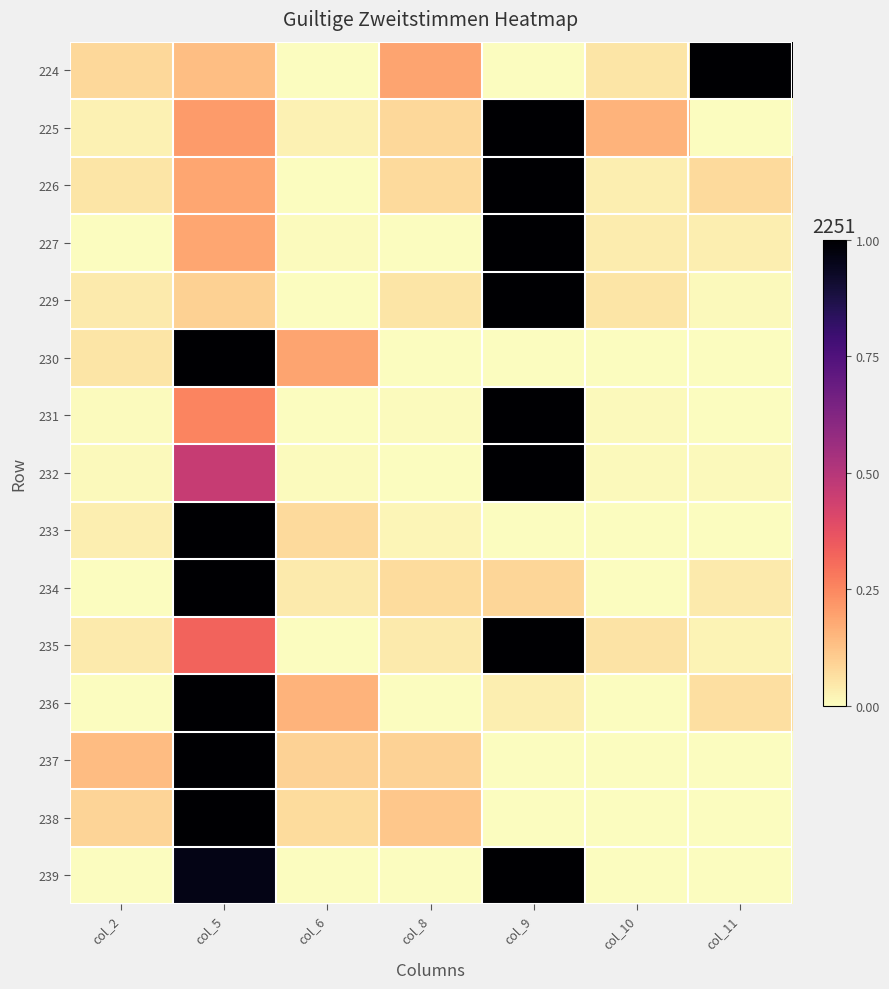

Between col_5 and col_2, which is larger?

col_5